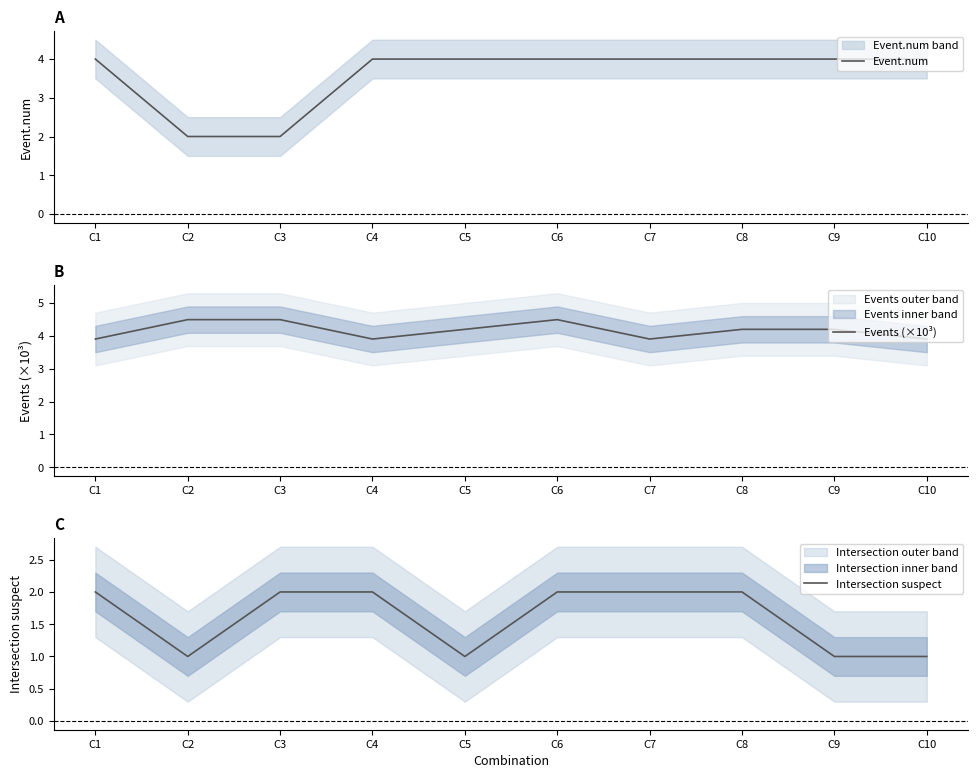

What value does the Intersection suspect series have at C6?

2